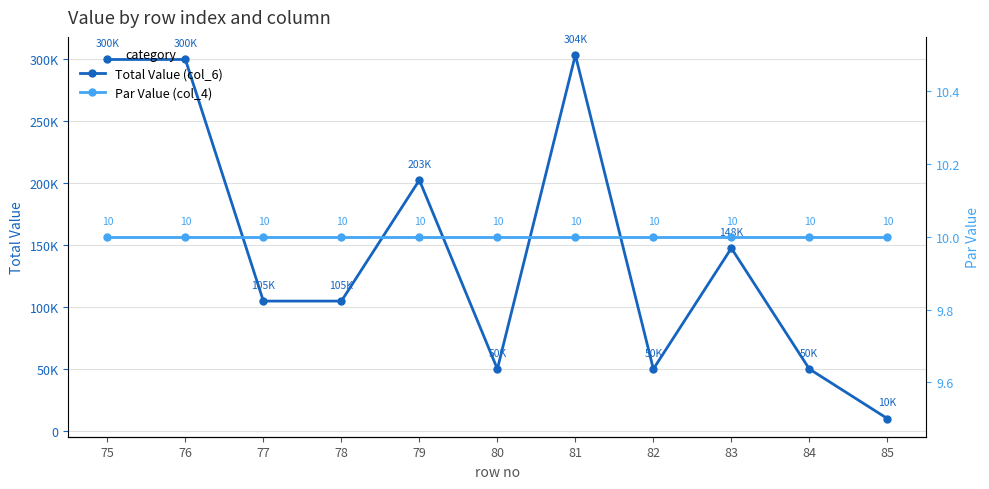

Between 79 and 82, which series saw the biggest shift?

Total Value (col_6)